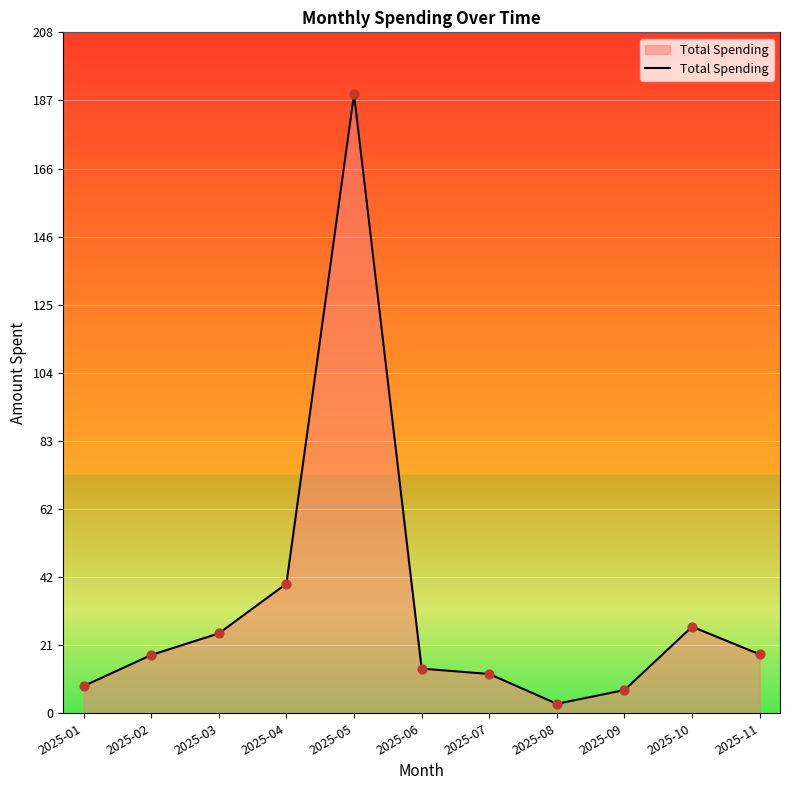

Approximately how many times larger is the value at 2025-01 compared to 2025-07?

0.7